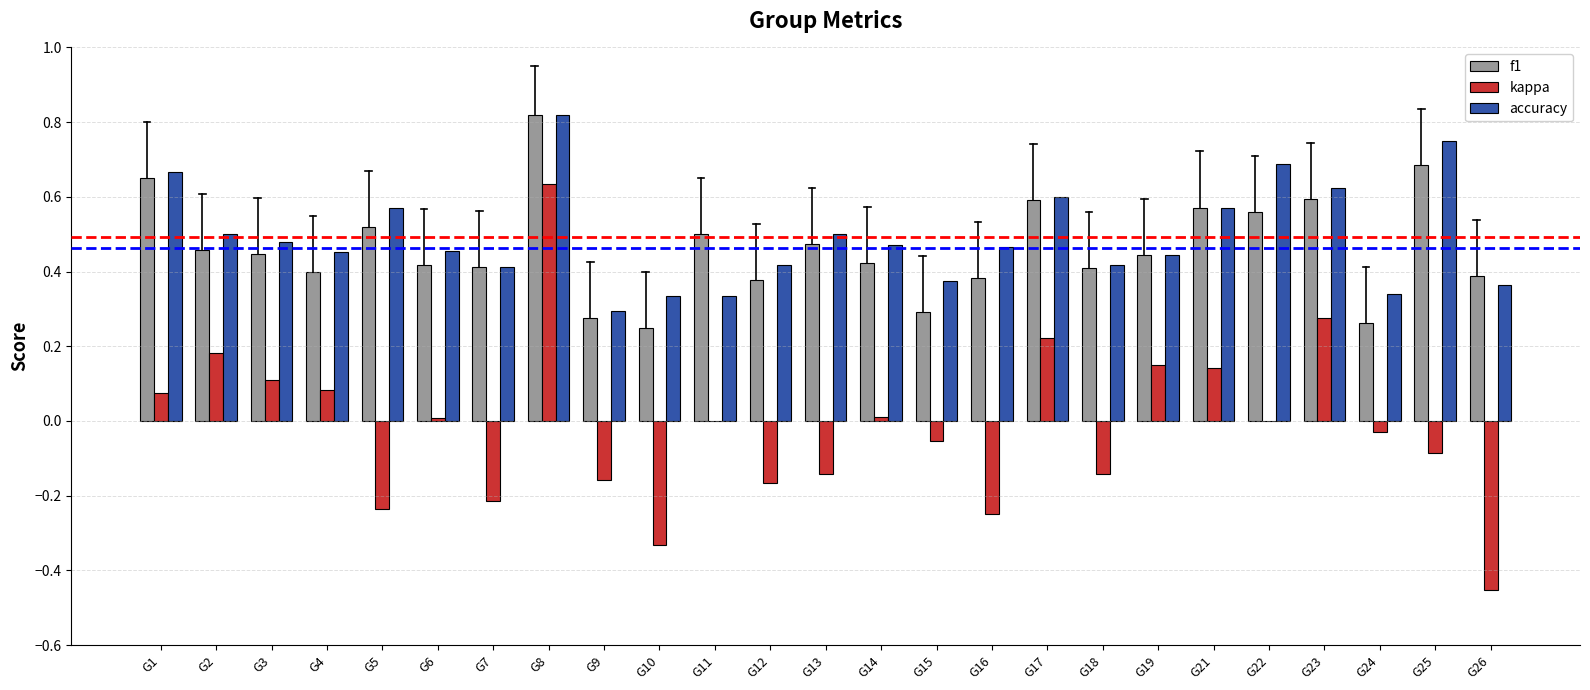

Where does the kappa series first go above 0?

G1